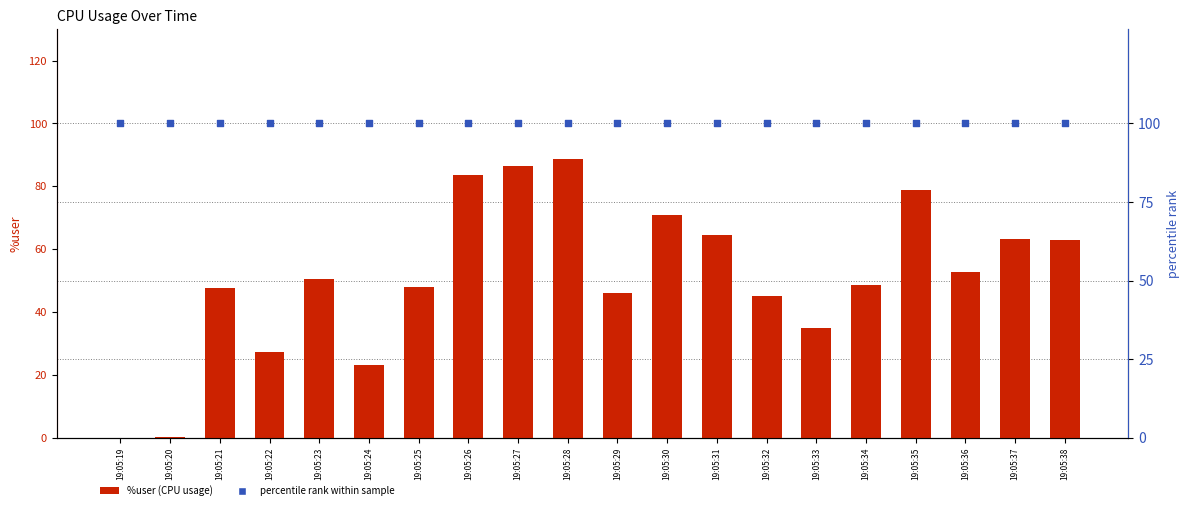

Which series has the widest spread of Y values?

%user